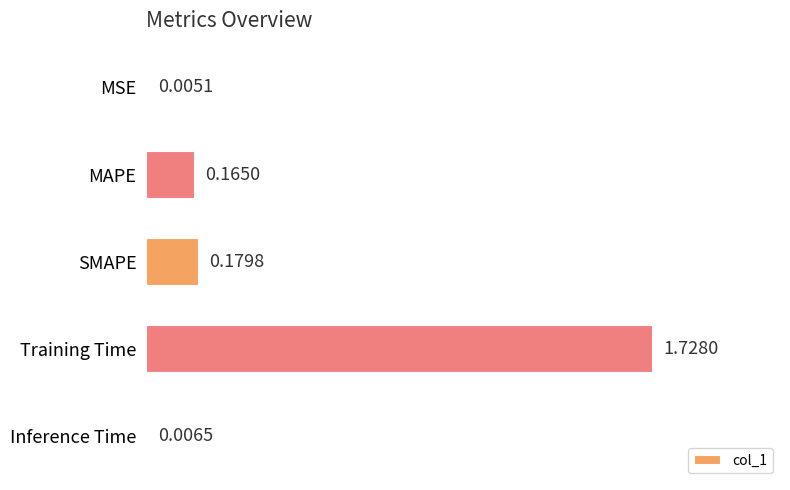

What is the sum of all values?

2.1